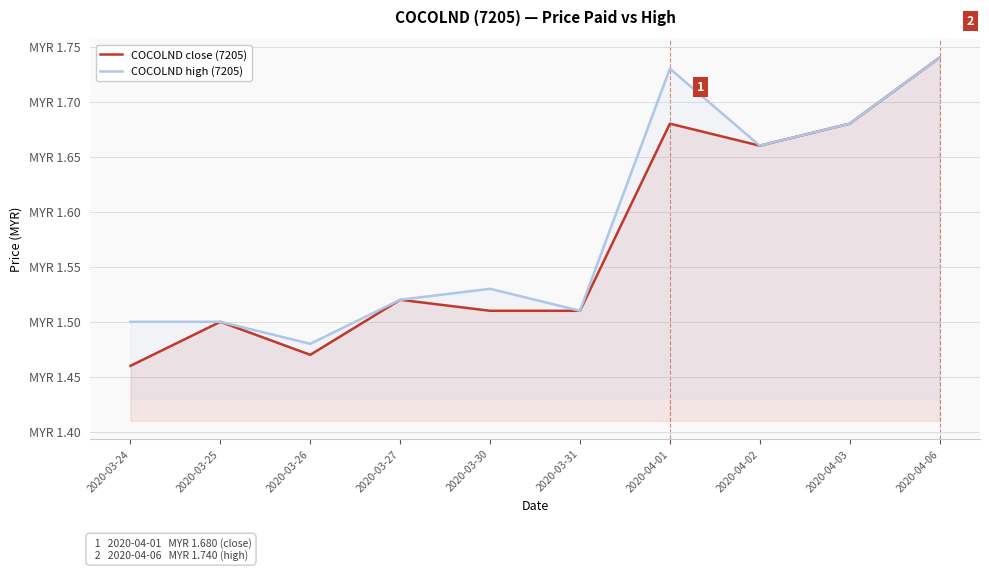

Which series has the largest total across all categories?

COCOLND high (7205)